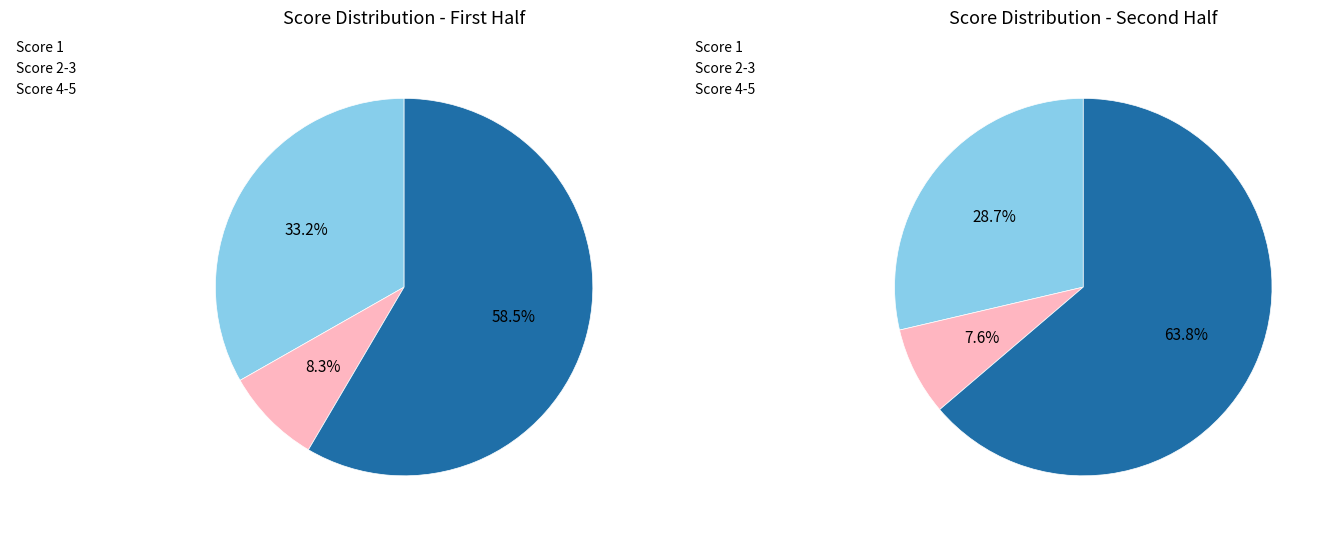

True or false: 1 accounts for 19% of the total.

False